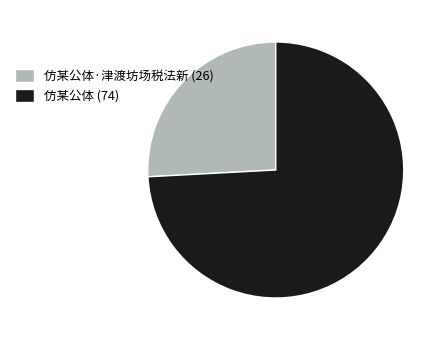

Which slice is the smallest?

仿某公体·津渡坊场税法新 (26)